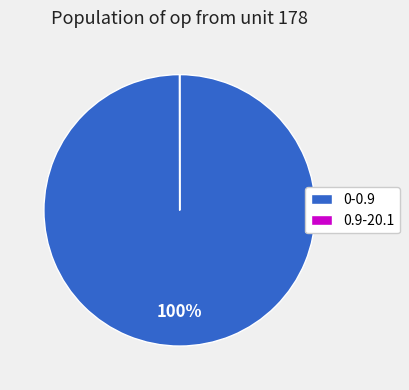

True or false: 0-0.9 accounts for 100% of the total.

True